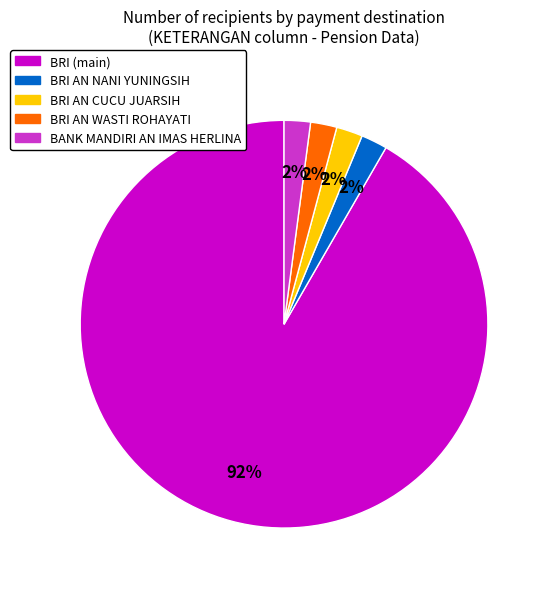

To the nearest percent, what is the average slice percentage?

20%